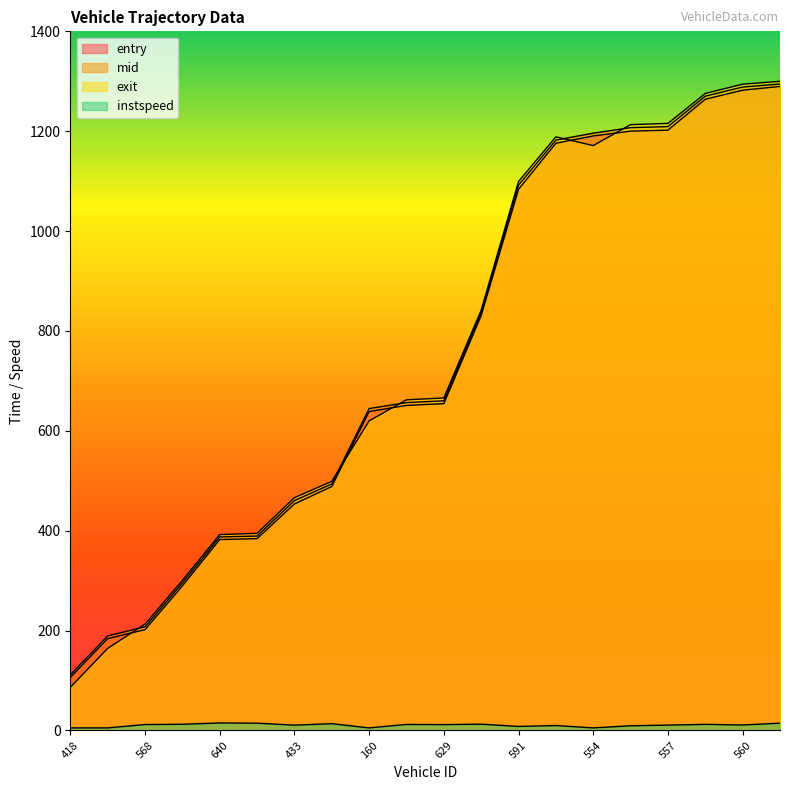

What is the maximum value shown in the chart?

1299.9